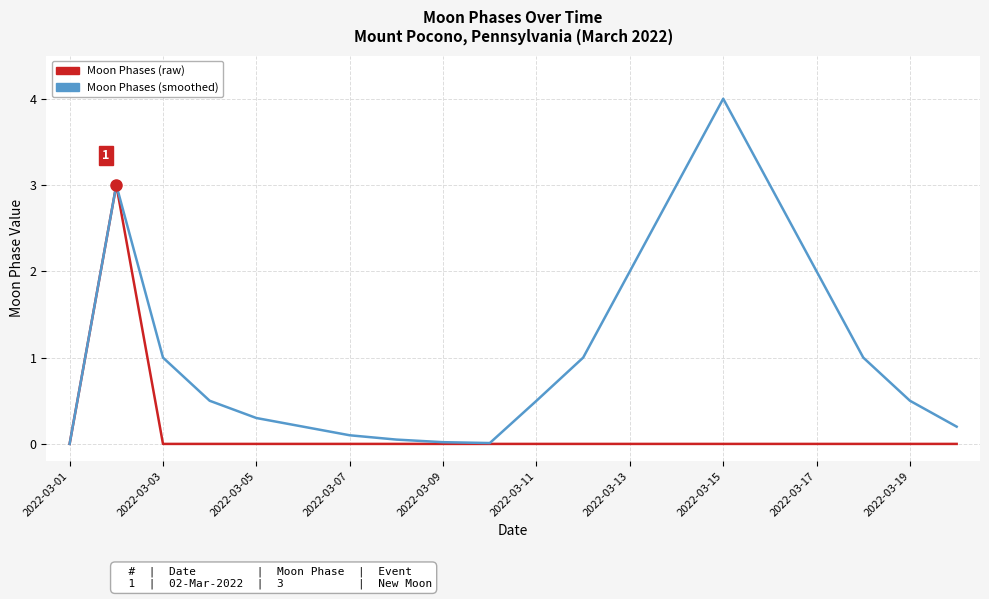

List the series in order of their overall mean, lowest first.

Moon Phases (raw), Moon Phases (smoothed)